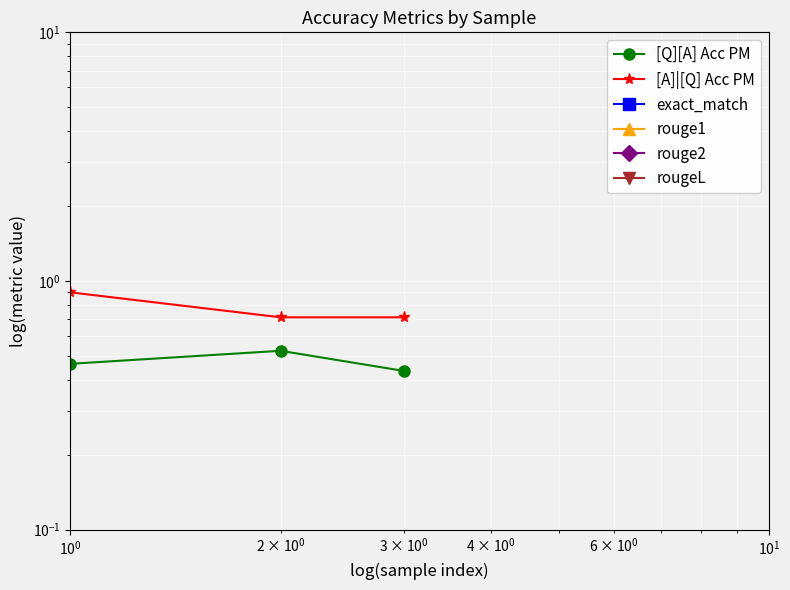

Reading left to right, transcribe all the data shown in this chart.

[Q][A] Acc PM: 0.5	0.5	0.4
[A]|[Q] Acc PM: 0.9	0.7	0.7
exact_match: 0.0	0.0	0.0
rouge1: 0.0	0.0	0.0
rouge2: 0.0	0.0	0.0
rougeL: 0.0	0.0	0.0